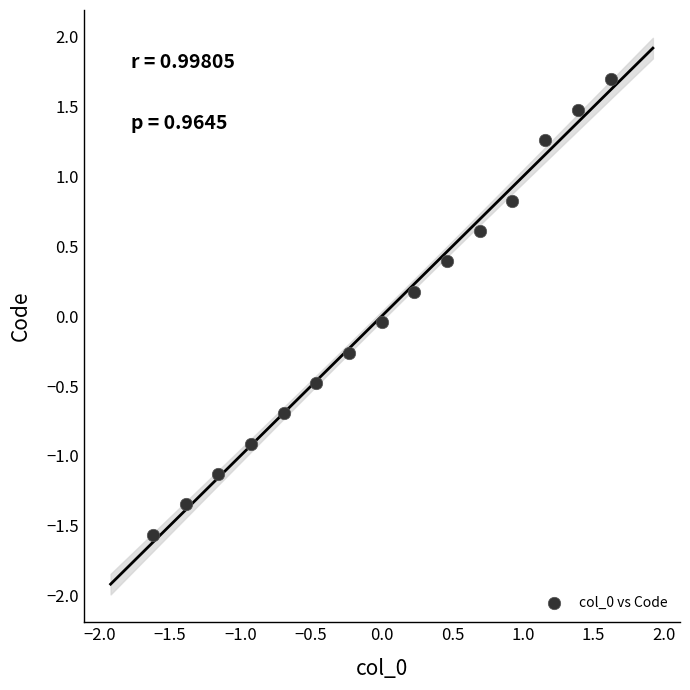

What is the range of X values (max minus min)?

3.2